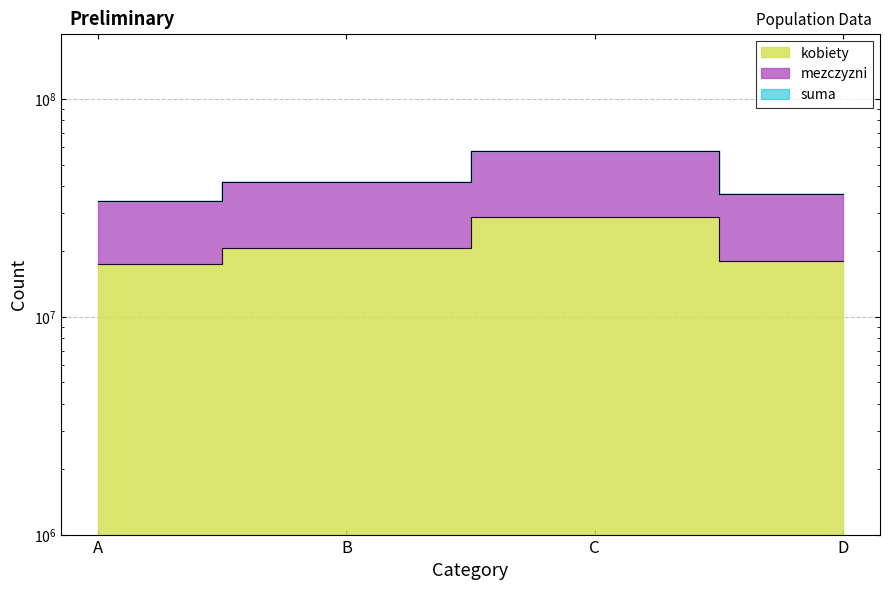

Reading left to right, list all the values displayed in this chart.

kobiety: A=17400221	B=20714787	C=28711668	D=18062137
mezczyzni: A=33929579	B=41736619	C=57649017	D=36530387
suma: A=33929579	B=41736619	C=57649017	D=36530387